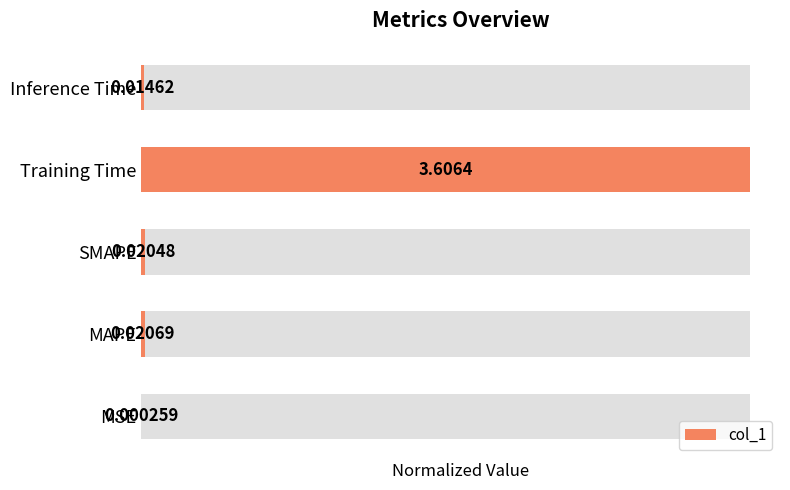

True or false: the data shows 0.0 at Inference Time.

False